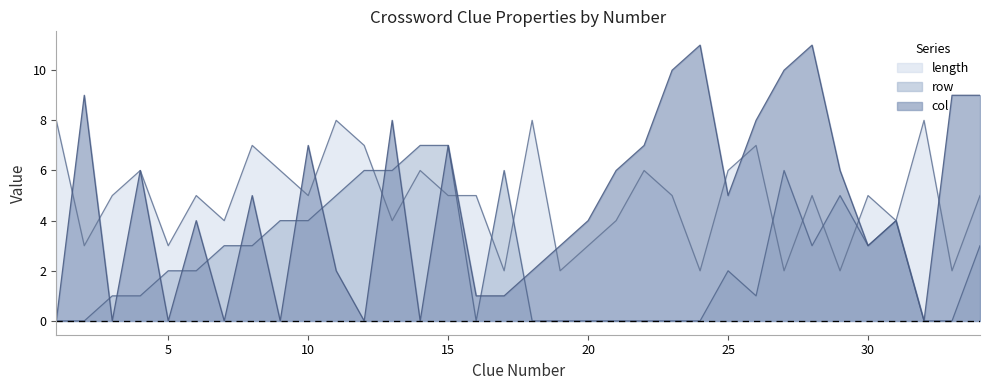

Between 18 and 27, which series saw the biggest shift?

col